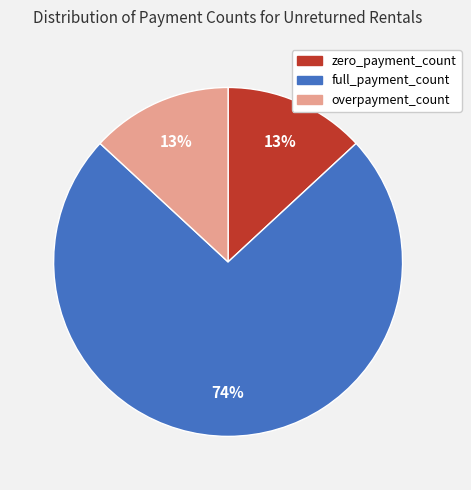

Which slice represents more than half of the pie?

full_payment_count